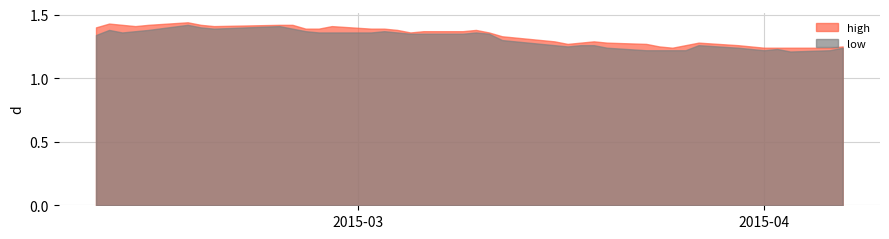

What is the sum of the low values at 2015-03-10 and 2015-04-06?

2.6